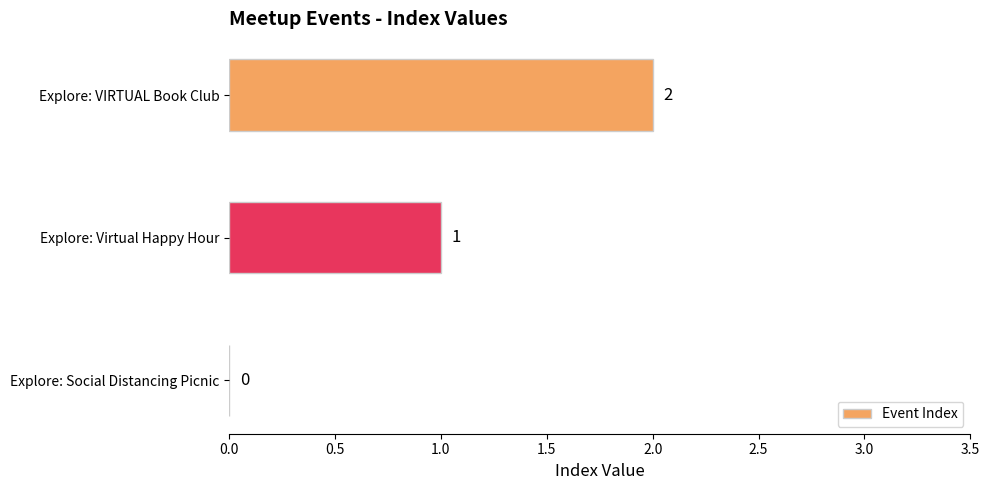

What is the sum of the values at Explore: VIRTUAL Book Club and Explore: Virtual Happy Hour?

3